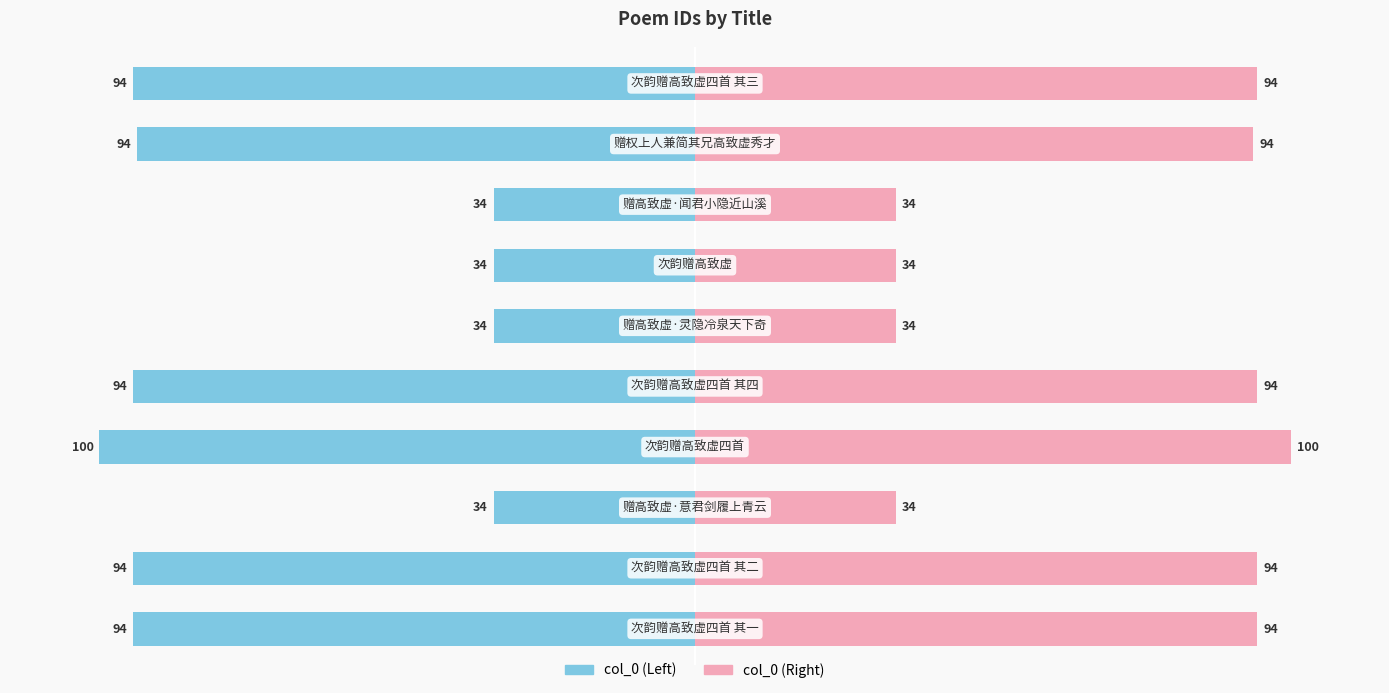

What is the value of the col_0 (left) bar at the 5th from the left?

-94.4